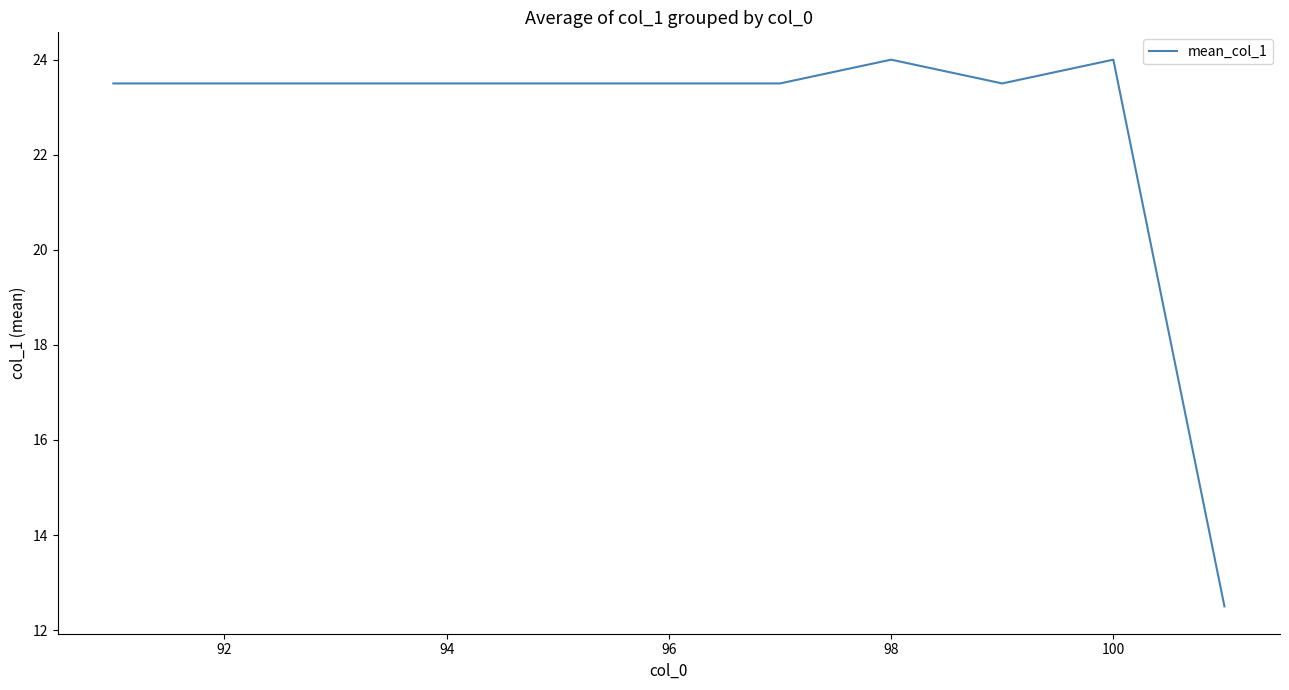

What is the maximum value shown in the chart?

24.0